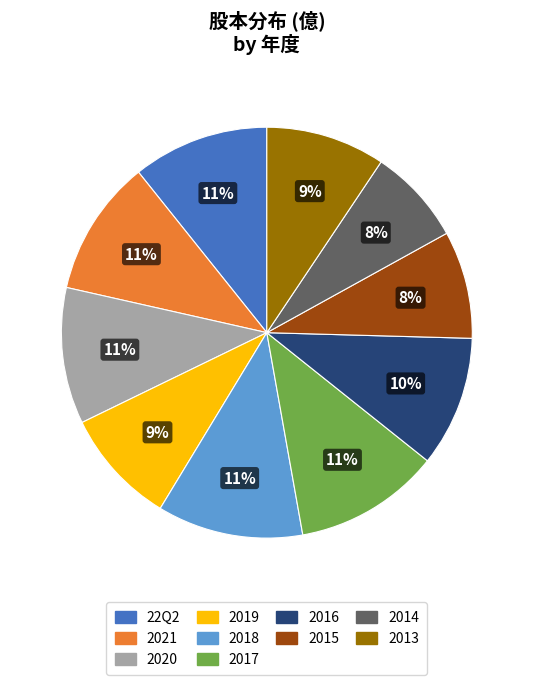

To the nearest percent, what percentage of the pie is 2021?

11%